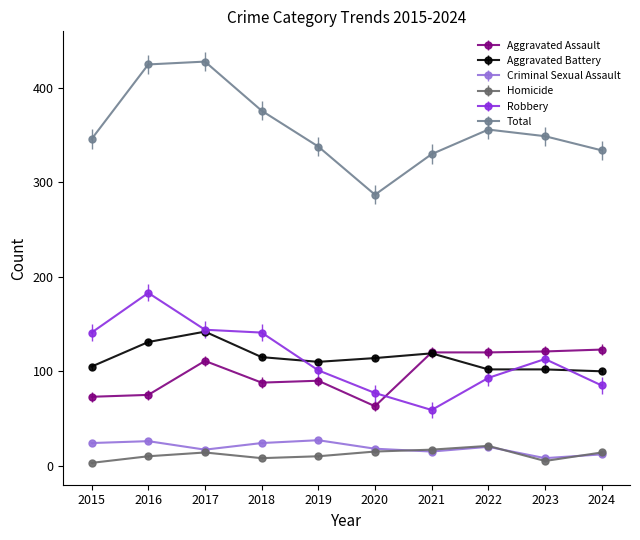

Which series ends up on top after the final intersection of Aggravated Assault and Robbery?

Aggravated Assault